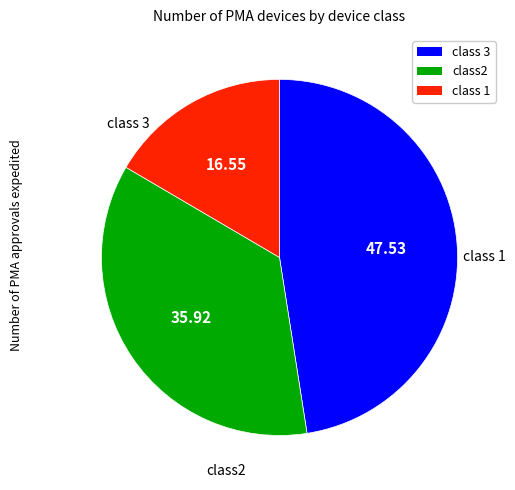

Is there any slice that represents more than half of the pie?

No